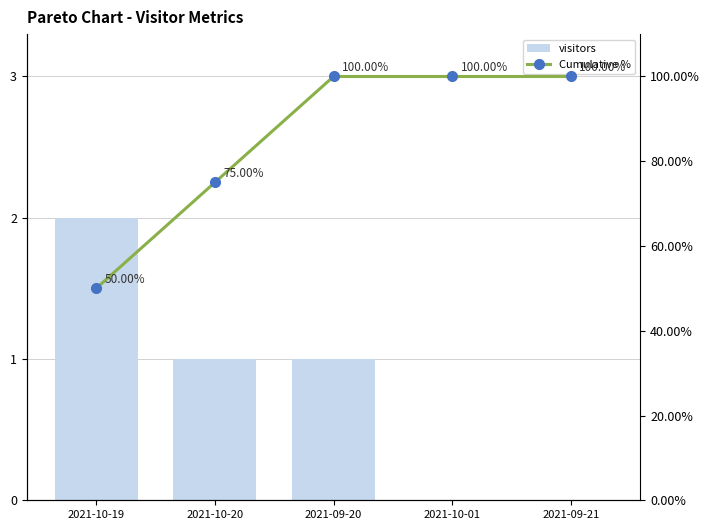

Between 2021-10-20 and 2021-09-21, which is larger?

2021-10-20